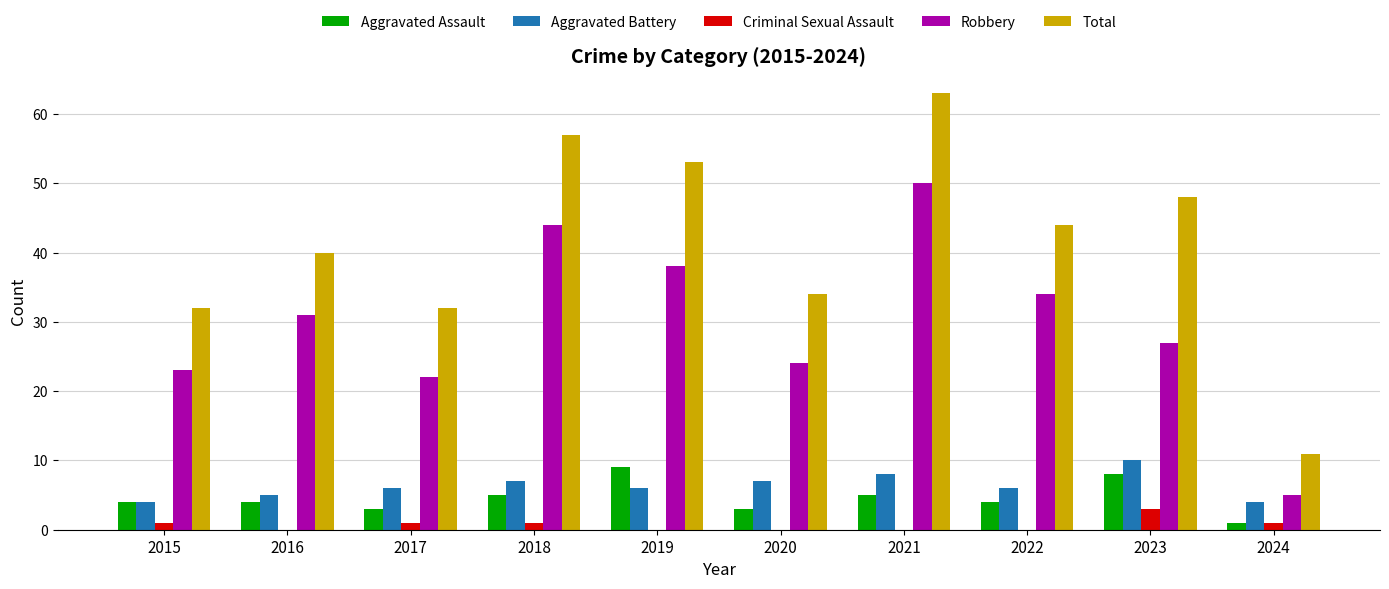

How many series are shown in this chart?

5